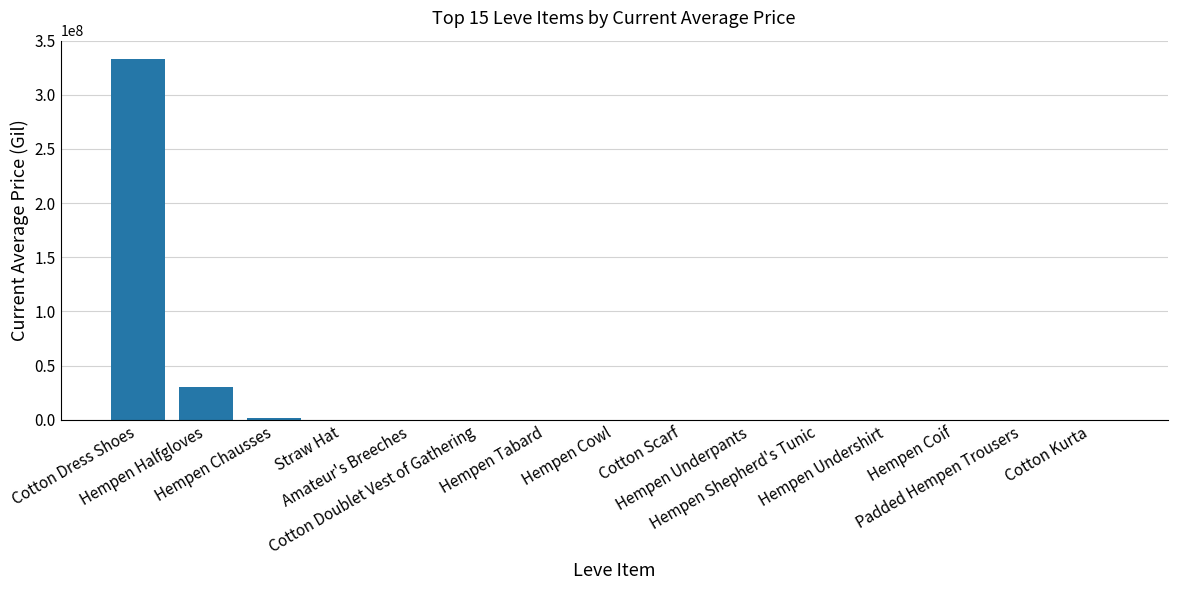

What is the greatest value displayed?

333335260.0